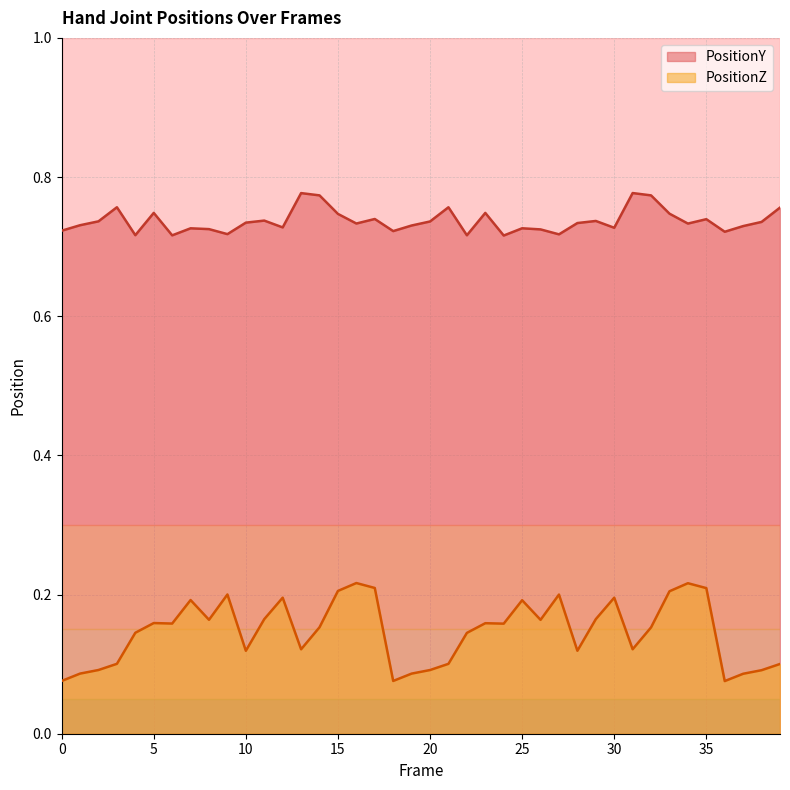

Is the value of PositionY at 10 greater than the value of PositionZ at 15?

Yes